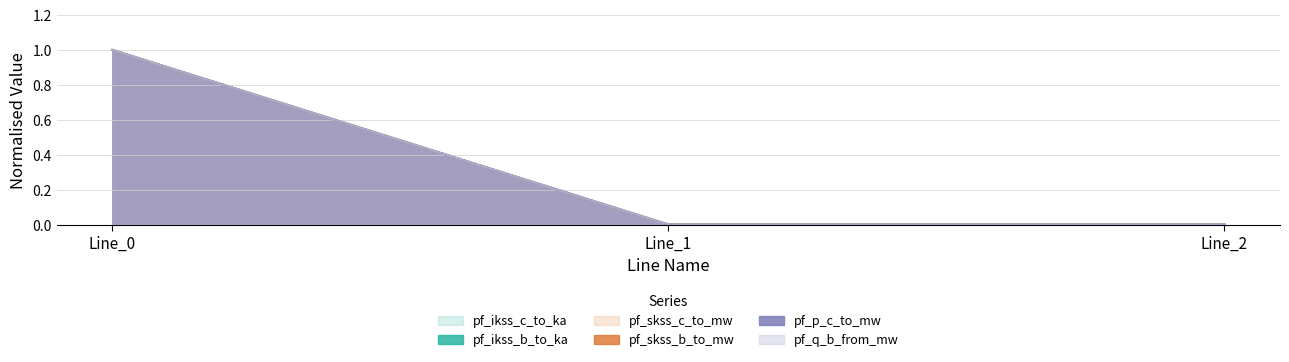

List the labels in order of pf_p_c_to_mw value, smallest first.

Line_2, Line_1, Line_0